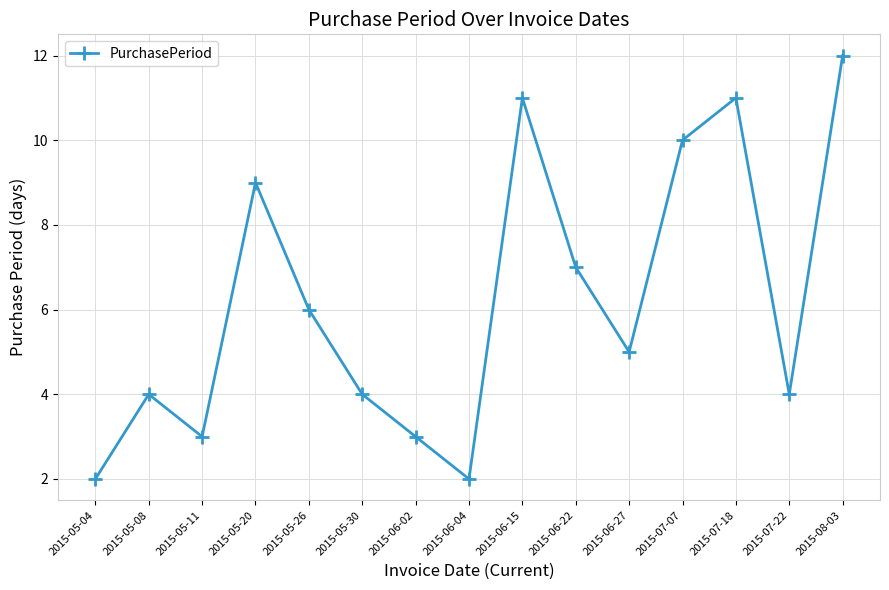

How many lines are shown in the chart?

1